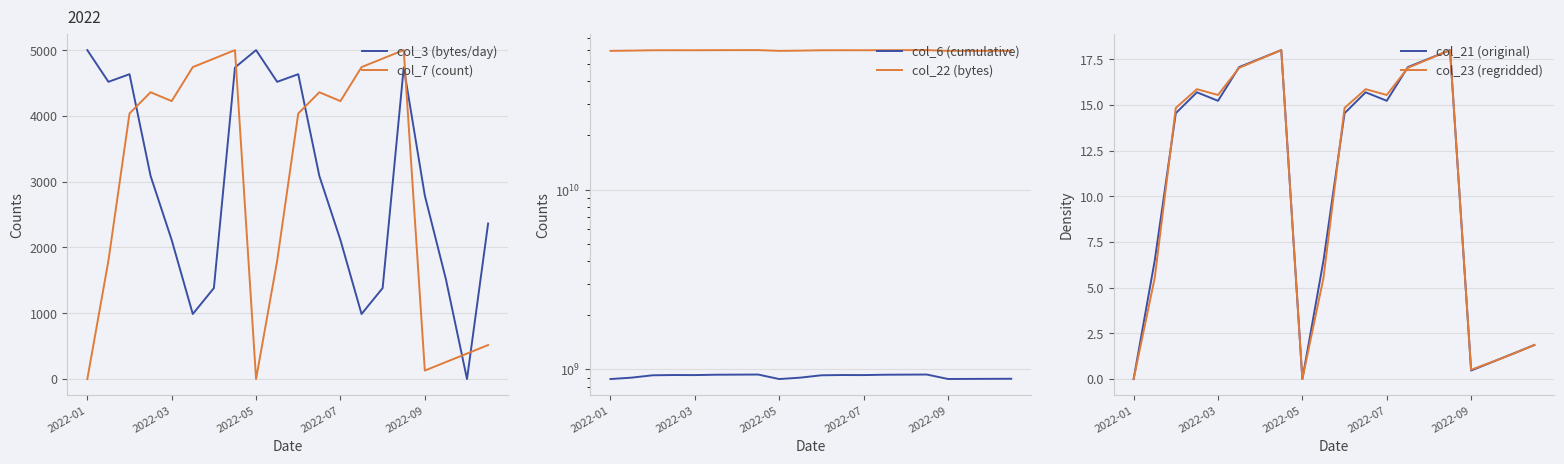

Which category has the lowest value in the col_3 (bytes/day) series?

18